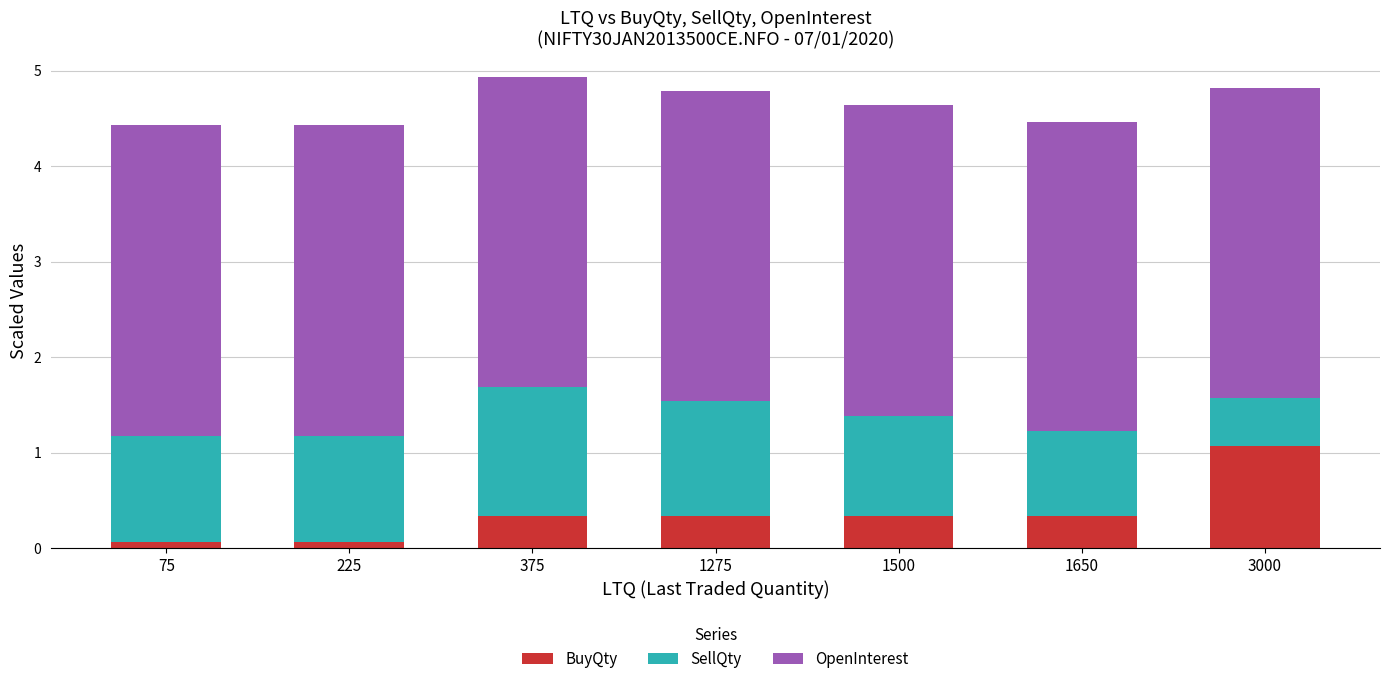

What is the total value across all series at 1650?

4.5